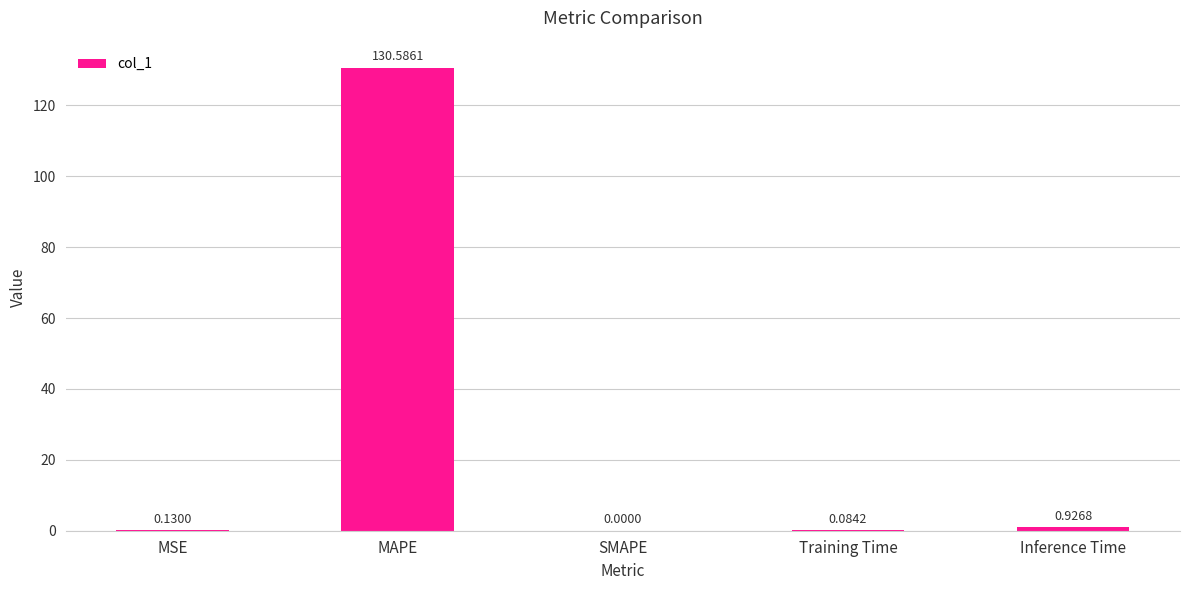

What is the change in value from MAPE to Inference Time?

-129.7